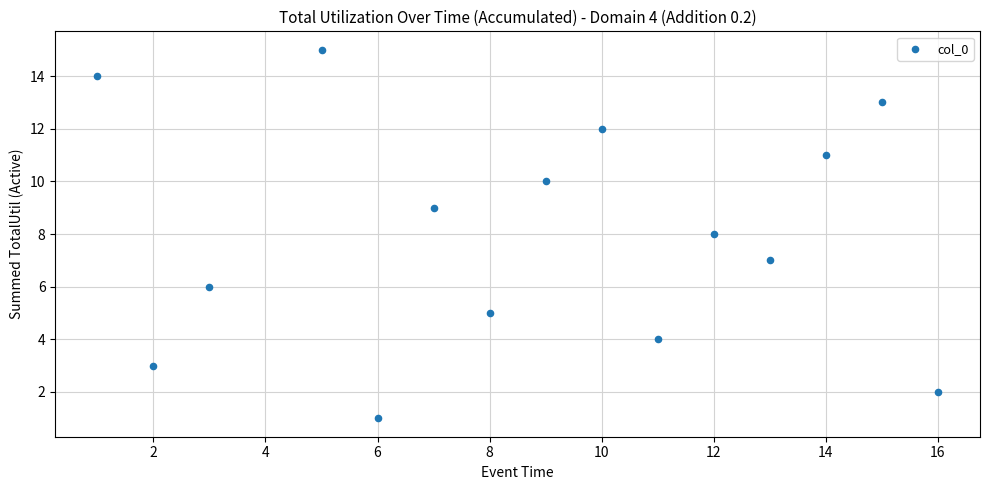

What is the range of Y values (max minus min)?

14